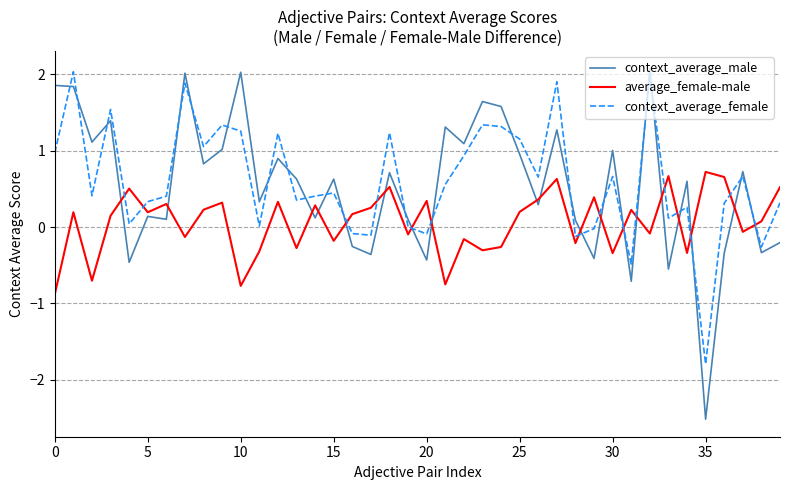

List the series in order of their peak value, lowest first.

average_female-male, context_average_female, context_average_male